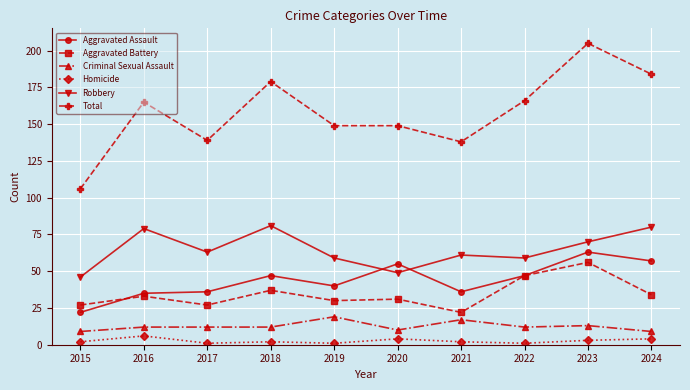

Is this an area chart (filled region under the line)?

No